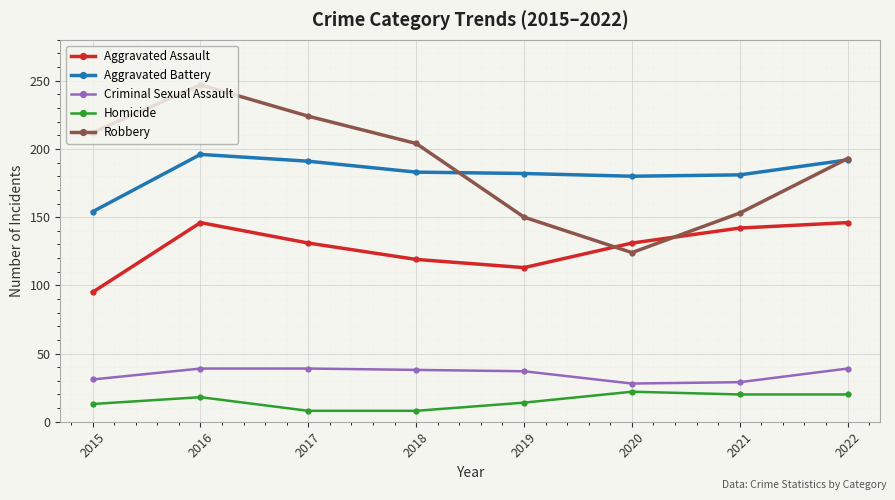

The Criminal Sexual Assault series shows 52 at 2016. True or false?

False